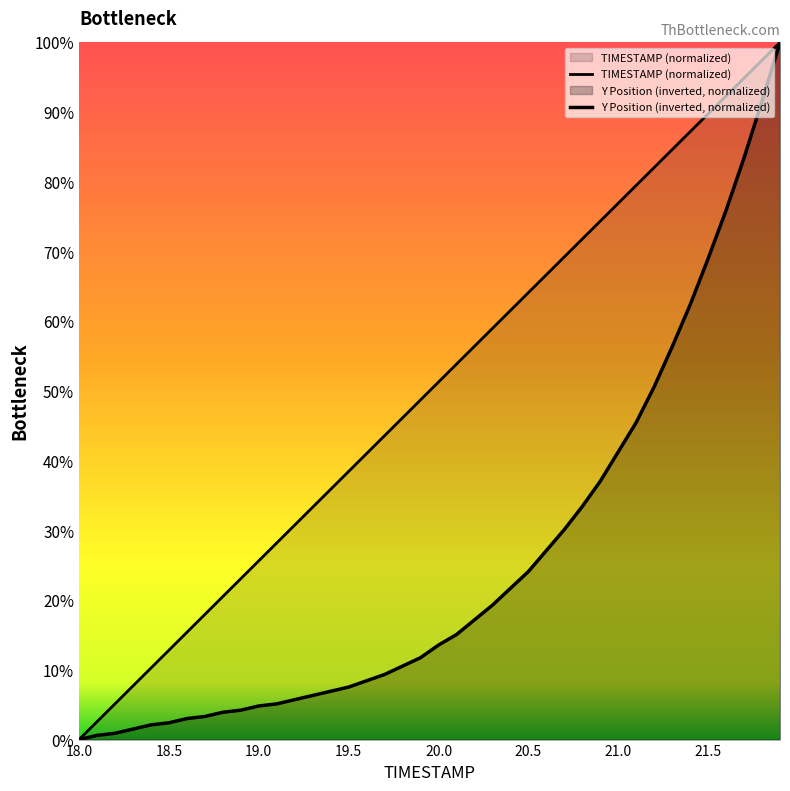

What are all the series names shown in the legend?

TIMESTAMP, Y